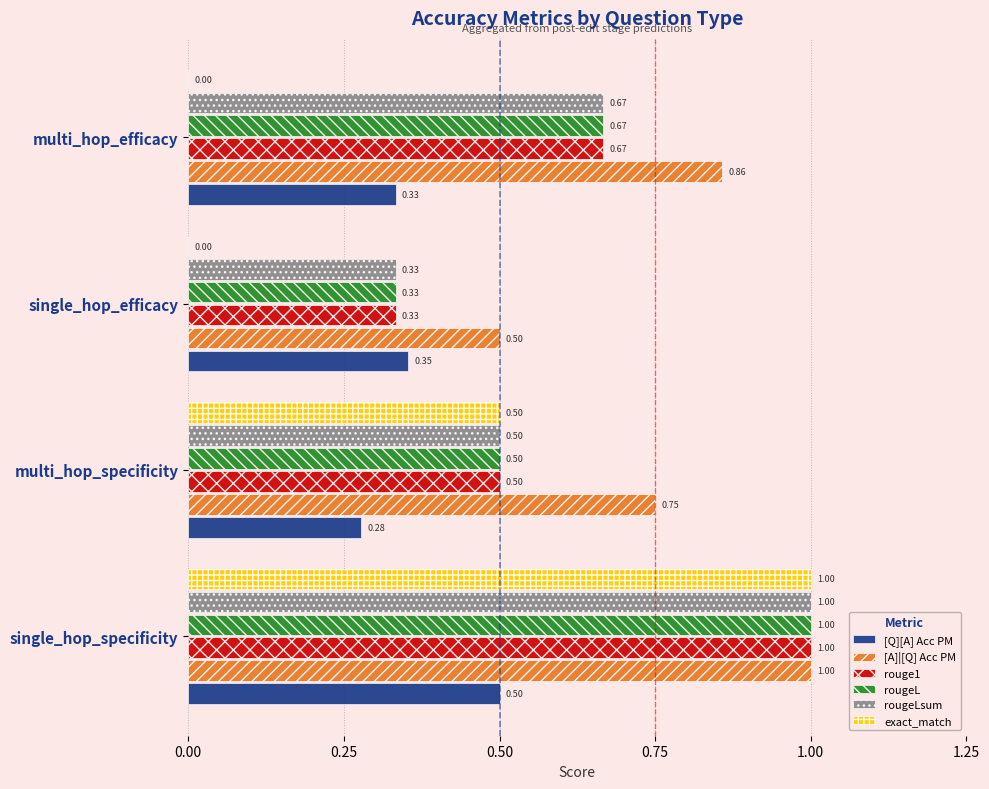

At which category is the sum across all series the highest?

single_hop_specificity